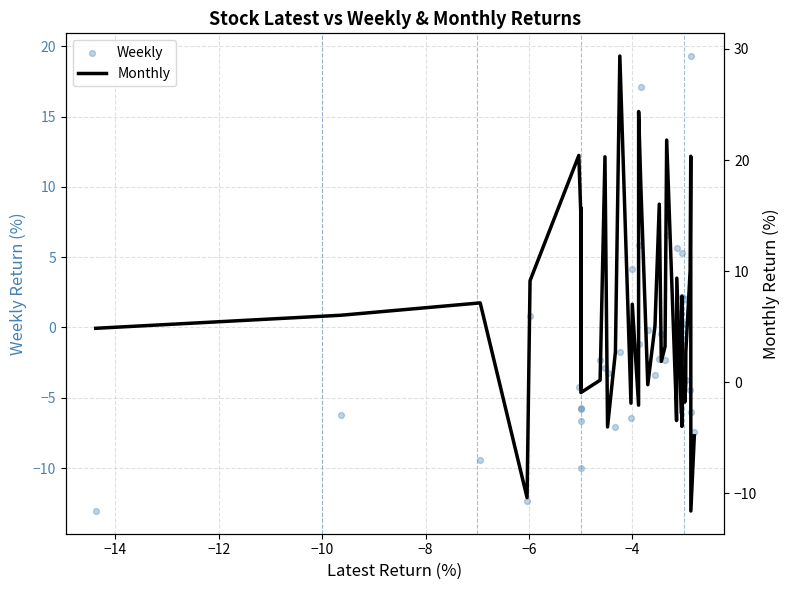

Which series contains the highest Y value?

Monthly